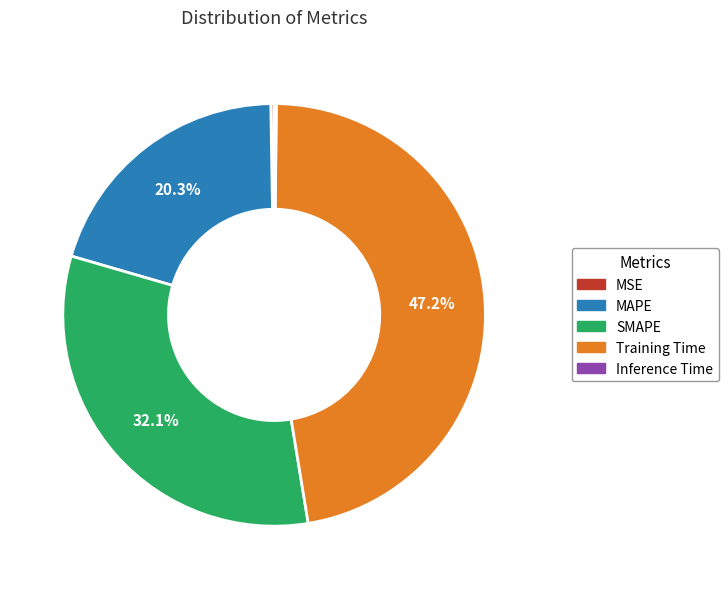

Which category has the biggest portion of the pie?

Training Time